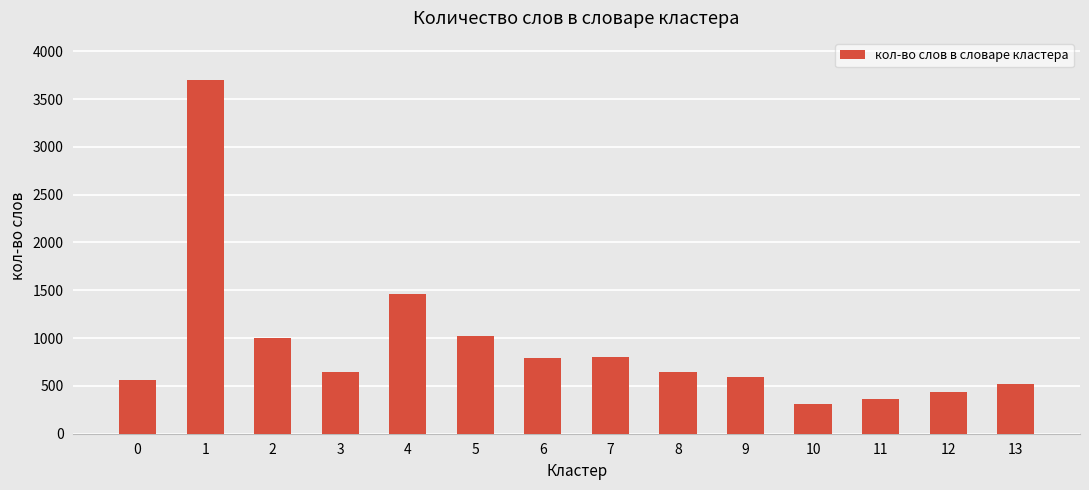

At which category does the chart reach its peak across all series?

1